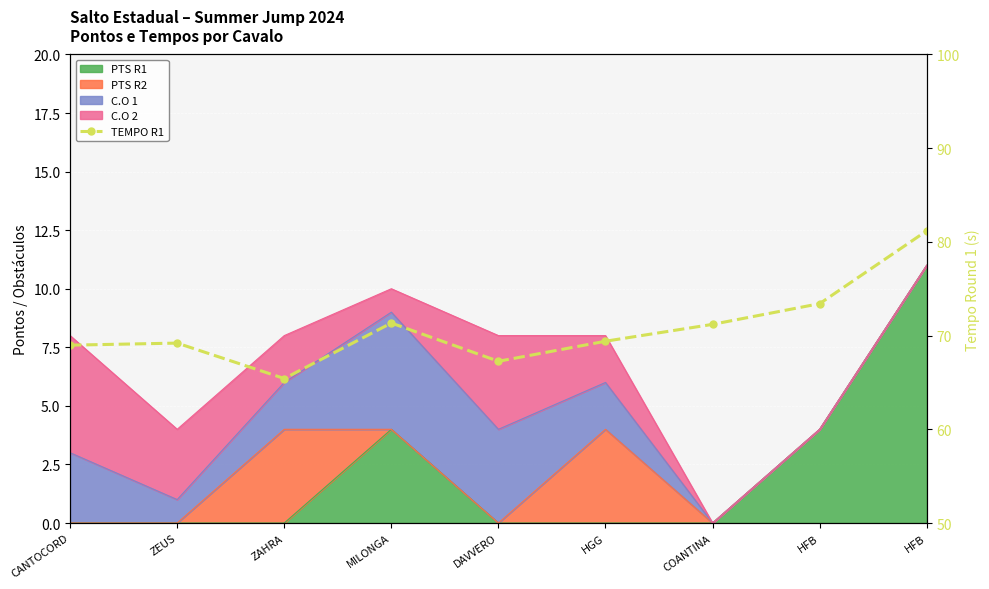

At which label does the data first exceed 69?

ZEUS